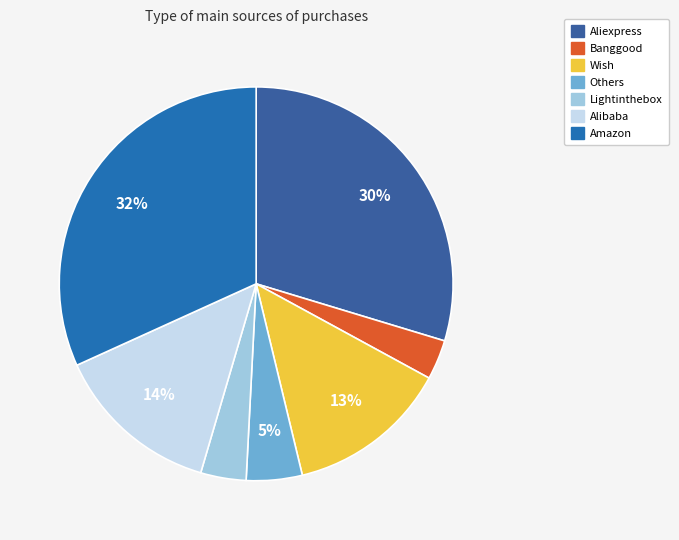

Is it true that Aliexpress is 39% of the pie?

False